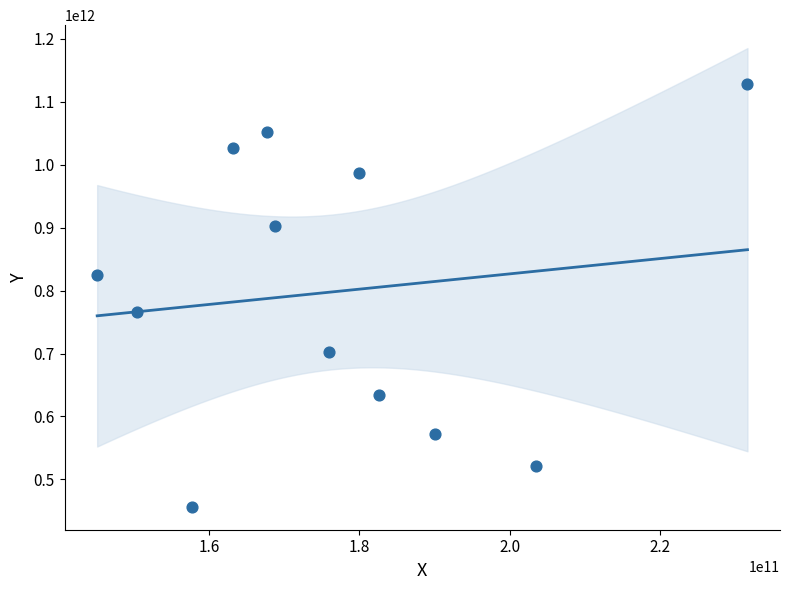

What is the average X value?

176387775000.0